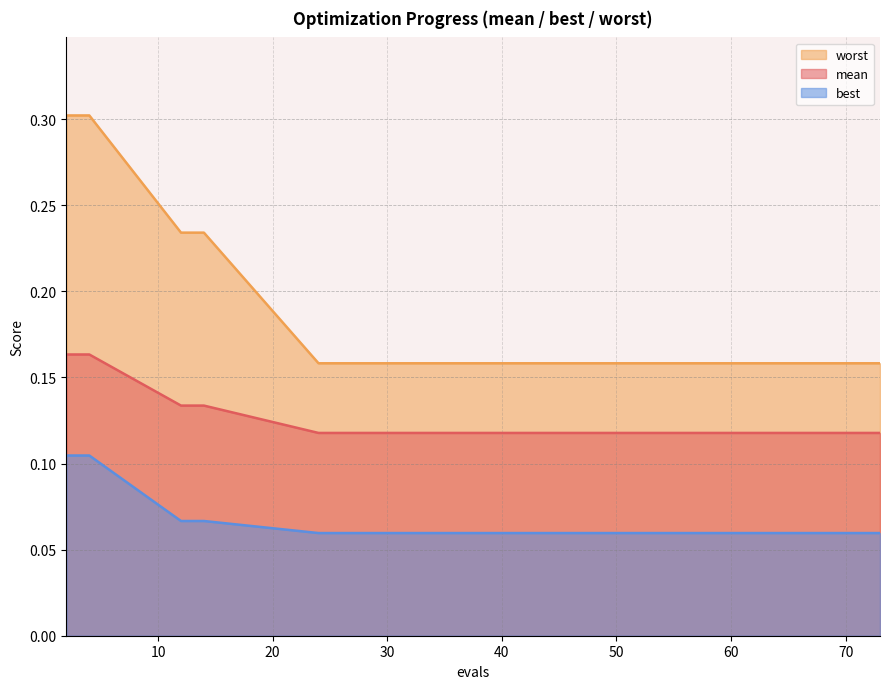

Is the value of worst at 67 greater than the value of best at 24?

Yes